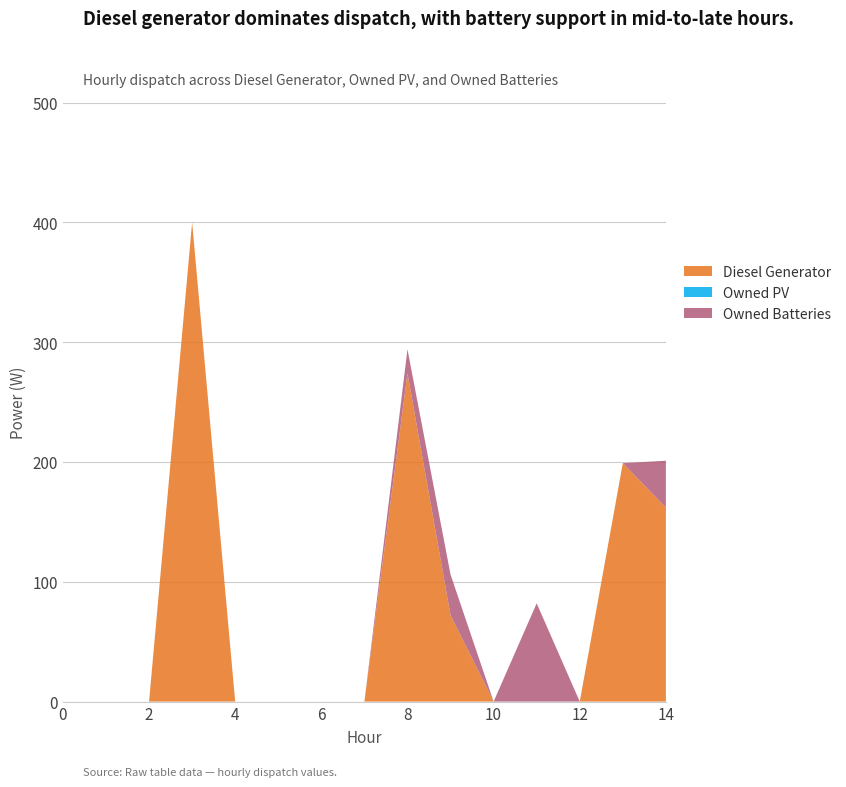

Reading right to left, transcribe all the data shown in this chart.

Diesel Generator: 14=162	13=199	12=0	11=0	10=0	9=72	8=274	7=0	6=0	5=0	4=0	3=400	2=0	1=0	0=0
Owned PV: 14=0	13=0	12=0	11=0	10=0	9=0	8=0	7=0	6=0	5=0	4=0	3=0	2=0	1=0	0=0
Owned Batteries: 14=39	13=0	12=0	11=82	10=0	9=34	8=20	7=0	6=0	5=0	4=0	3=0	2=0	1=0	0=0